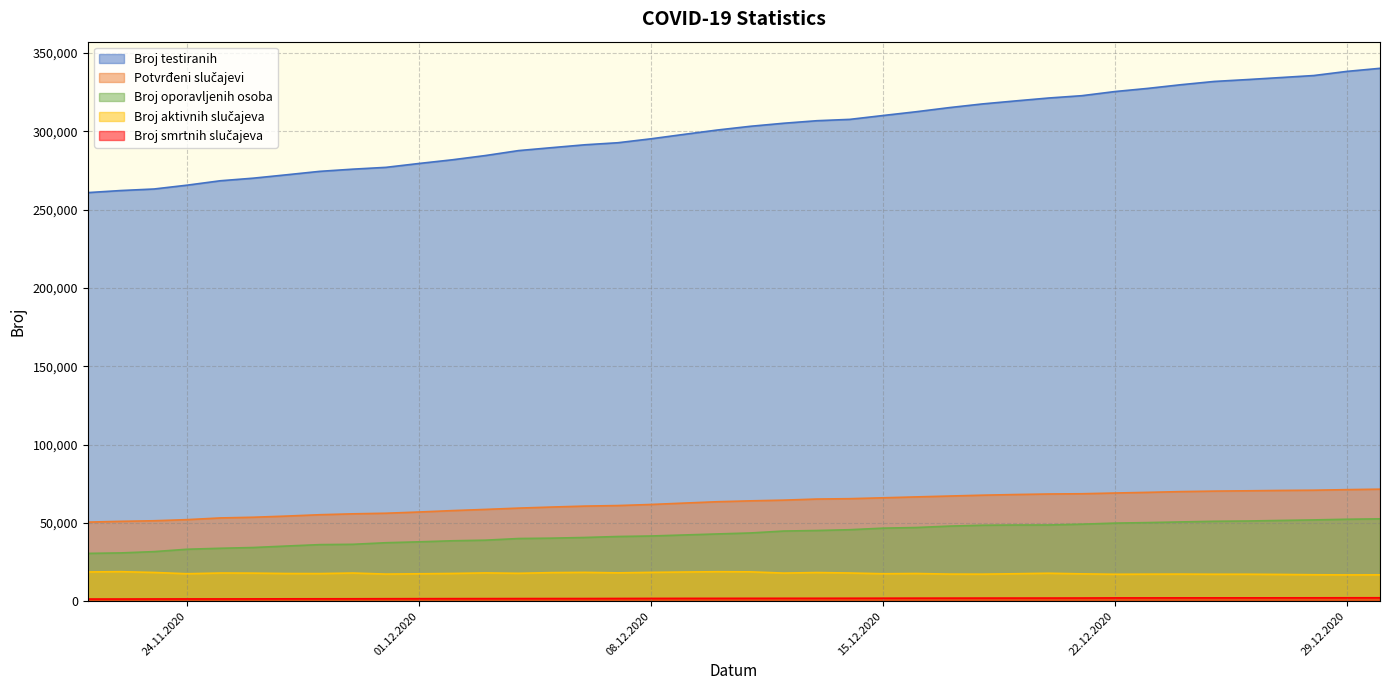

Which series has the largest total across all categories?

Broj testiranih